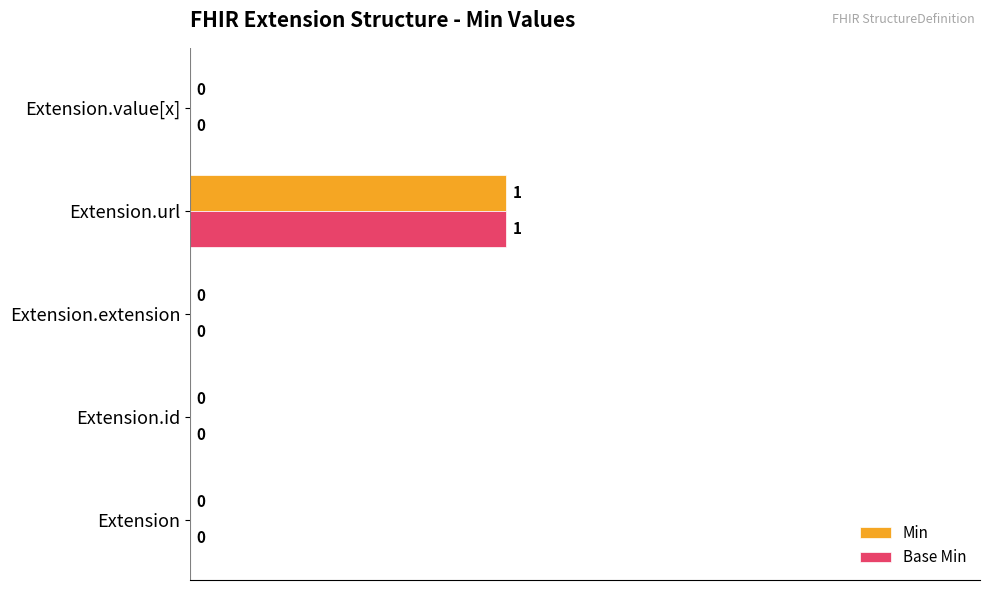

True or false: Min has a value of 0 at Extension.

True